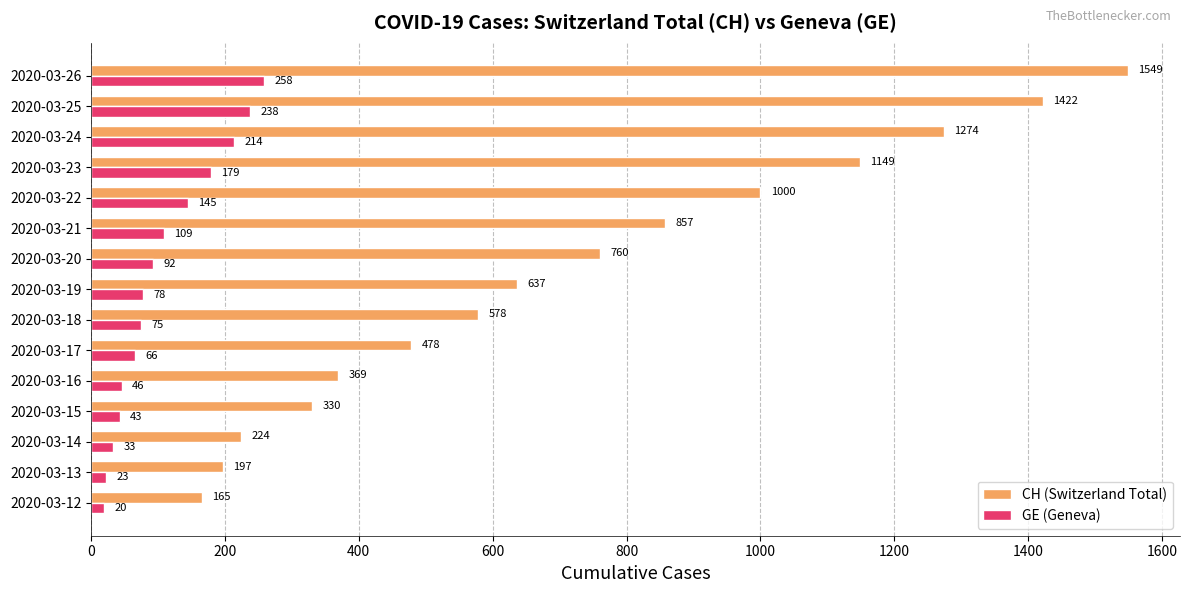

At how many categories does at least one series exceed 599?

8